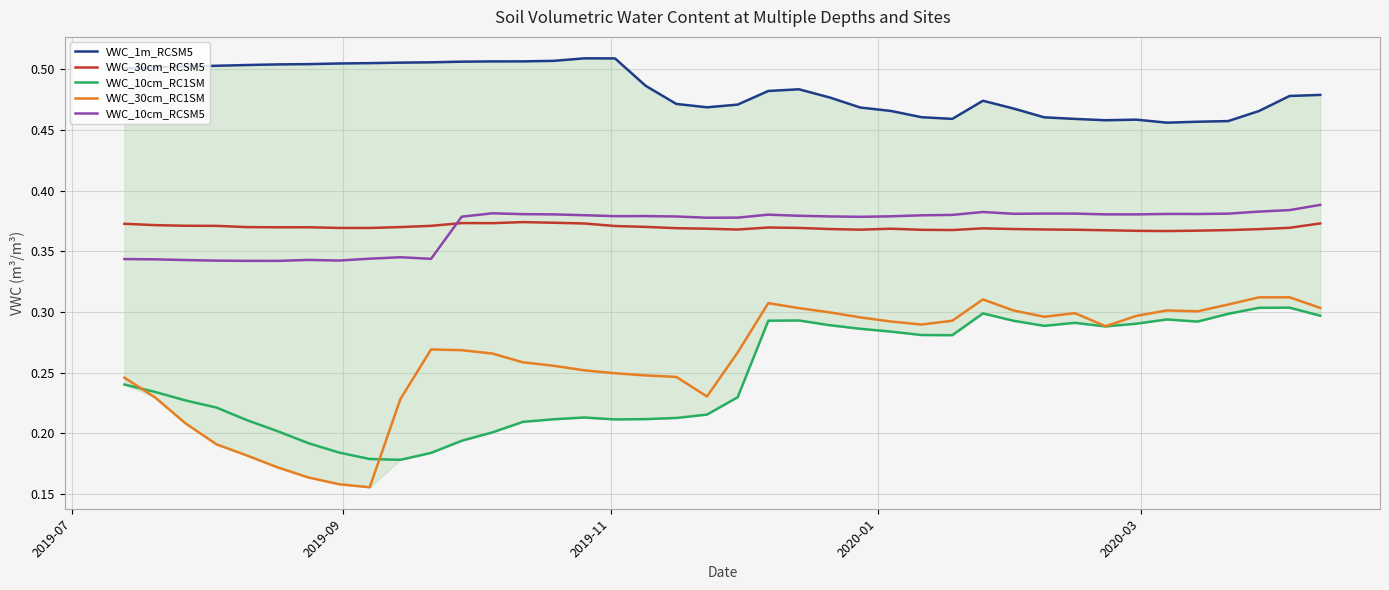

How many interior local valleys does the VWC_30cm_RC1SM series have?

6